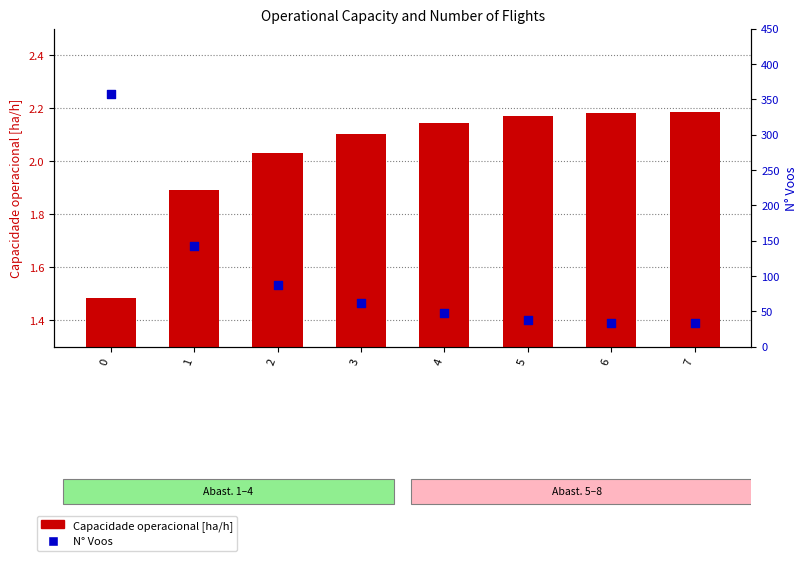

What is the total value across all series at 5?

40.2